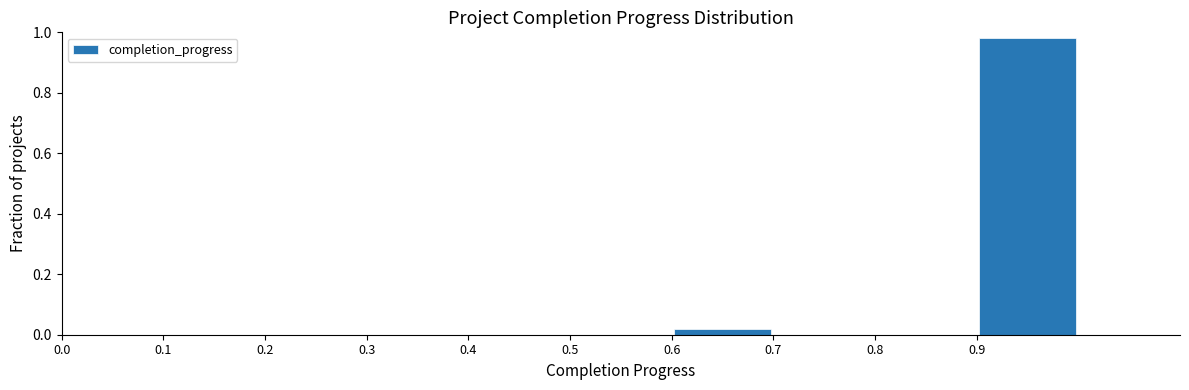

Reading left to right, list every bar in this chart as the range it spans on the x-axis followed by its height. The values are not printed on the chart, so give them approximately, as read against the axis.

0.0 to 0.1: 0
0.1 to 0.2: 0
0.2 to 0.3: 0
0.3 to 0.4: 0
0.4 to 0.5: 0
0.5 to 0.6: 0
0.6 to 0.7: 0.02
0.7 to 0.8: 0
0.8 to 0.9: 0
0.9 to 1.0: 0.98